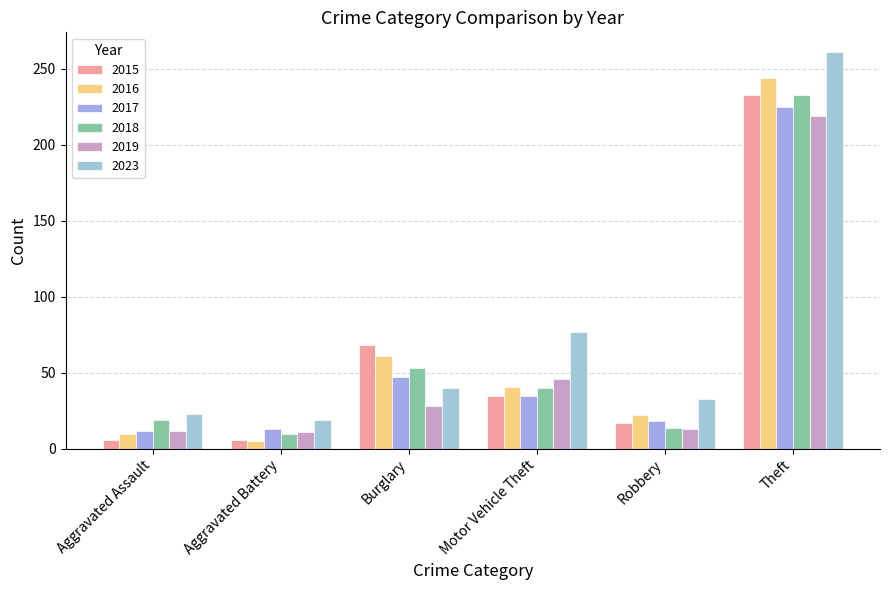

What are all the series names shown in the legend?

2015, 2016, 2017, 2018, 2019, 2023